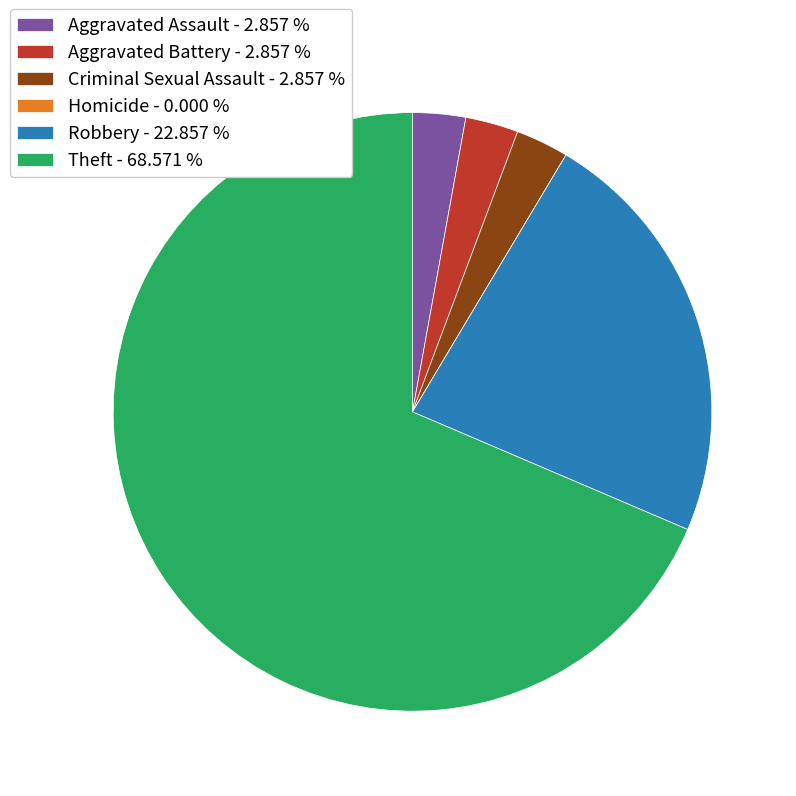

Which slice represents more than half of the pie?

Theft